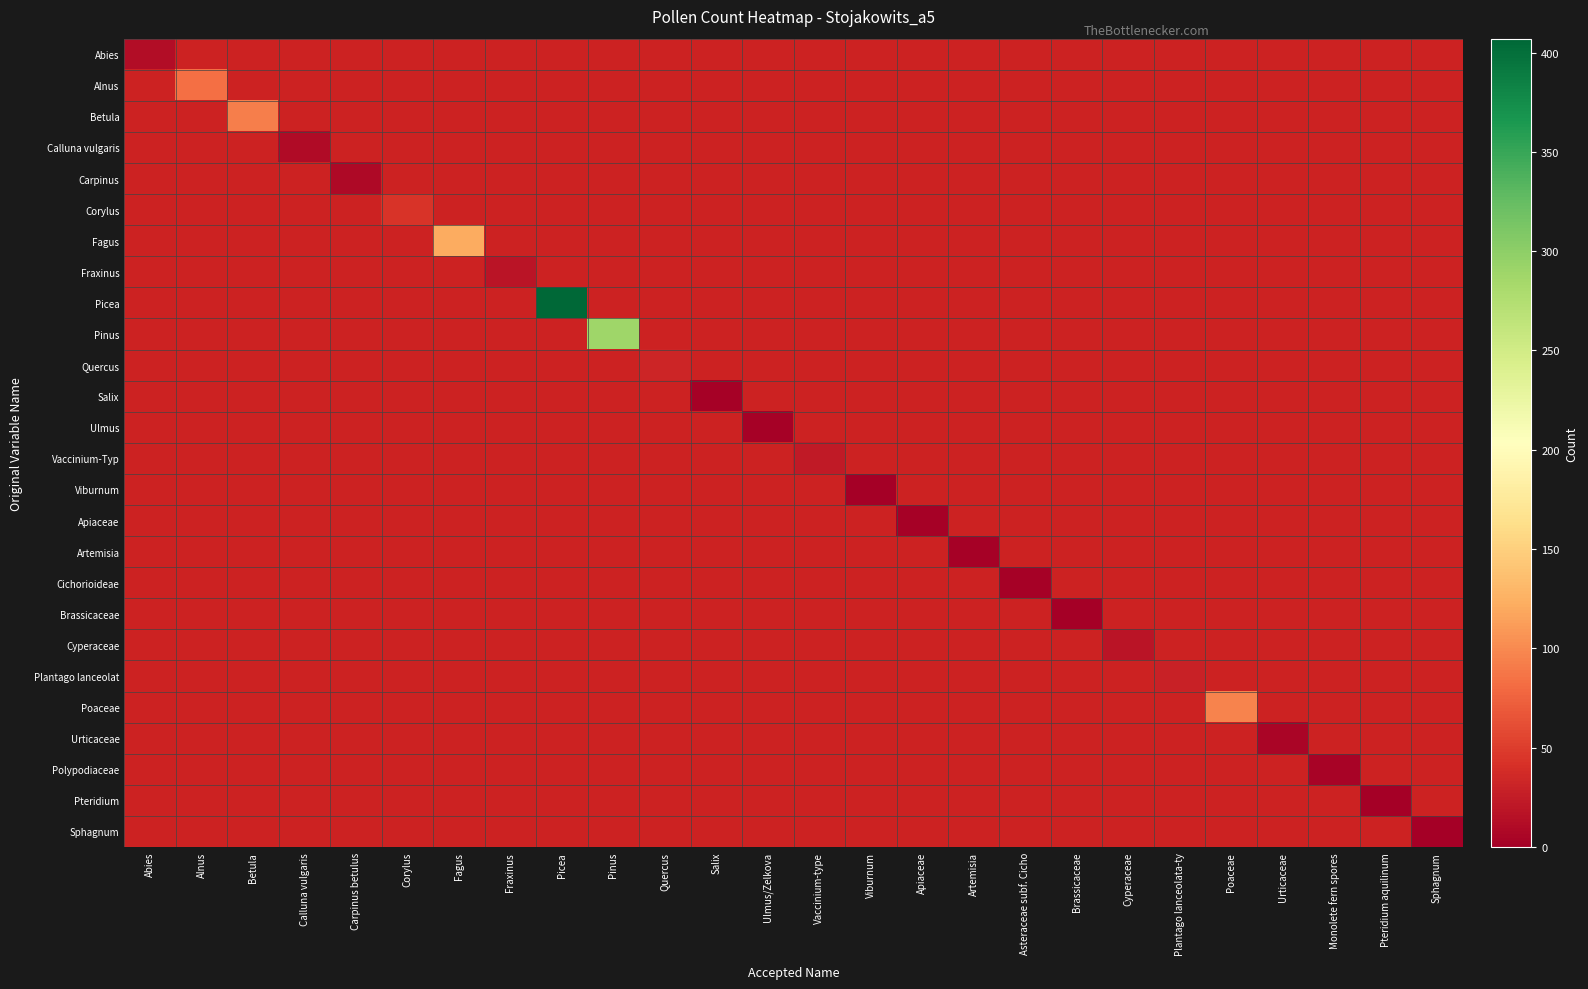

What is the difference between the highest and lowest values at Alnus?

83